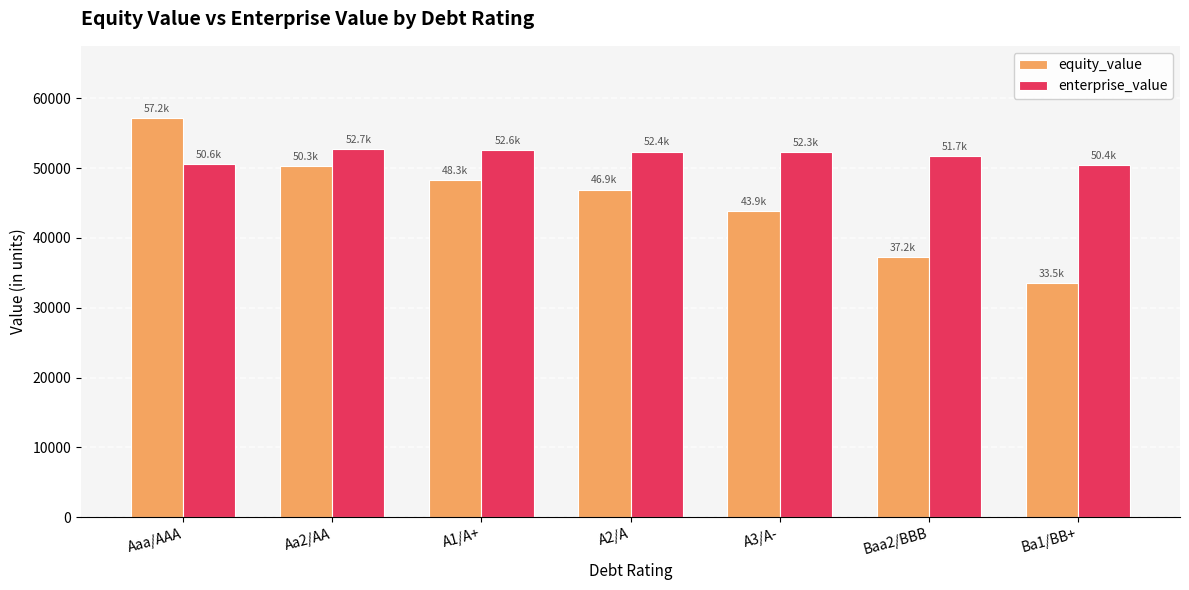

List the labels in order of equity_value value, smallest first.

Ba1/BB+, Baa2/BBB, A3/A-, A2/A, A1/A+, Aa2/AA, Aaa/AAA